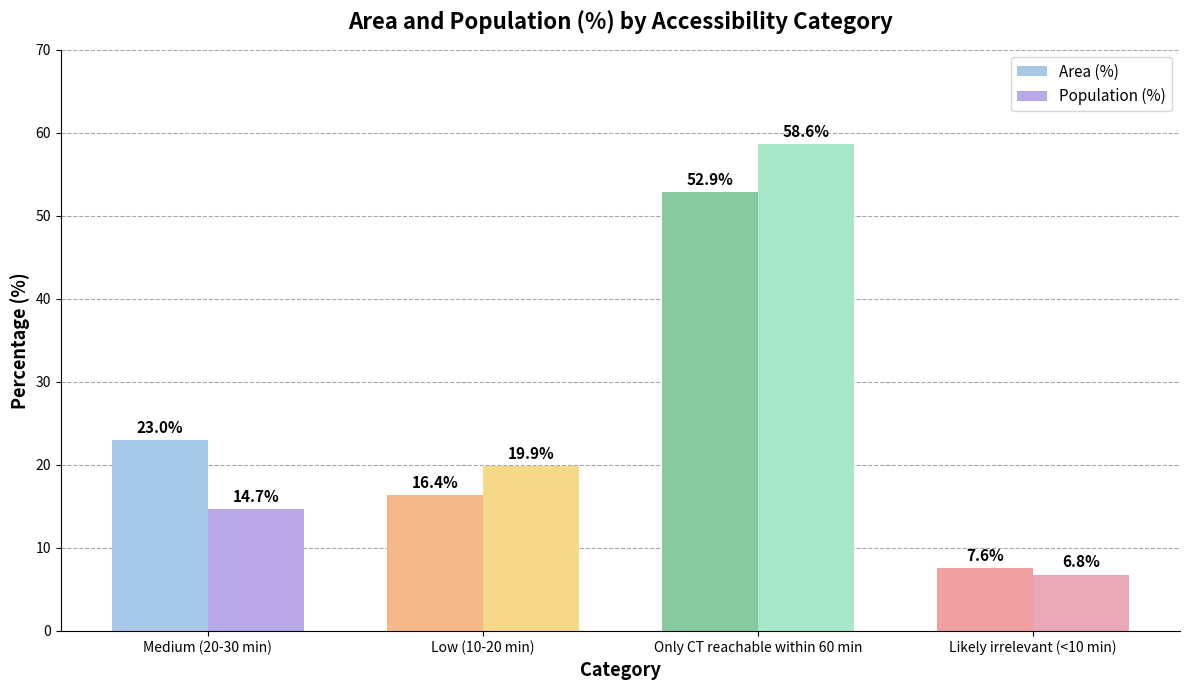

How many data points in Population (%) are less than 19?

2